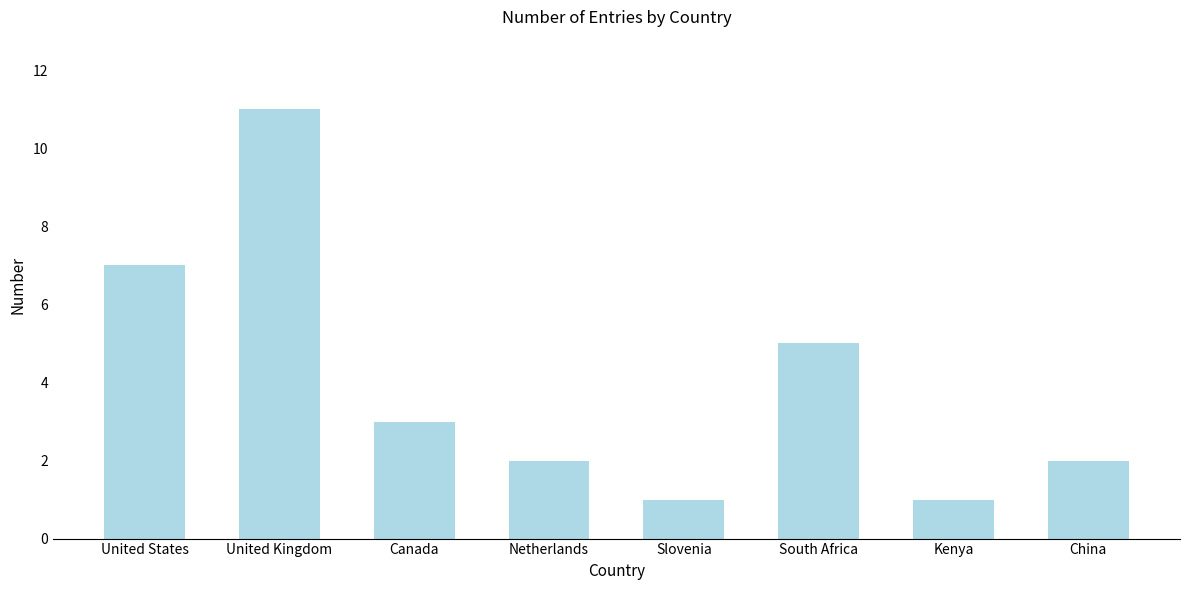

What is the ratio of the value at Kenya to the value at Canada?

0.3